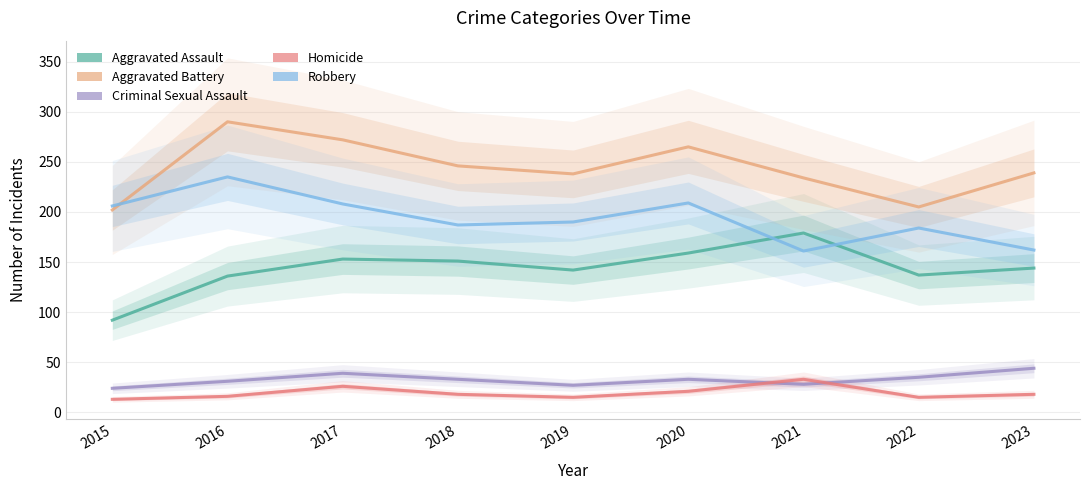

What is the spread (max minus min) of values at 2017?

246